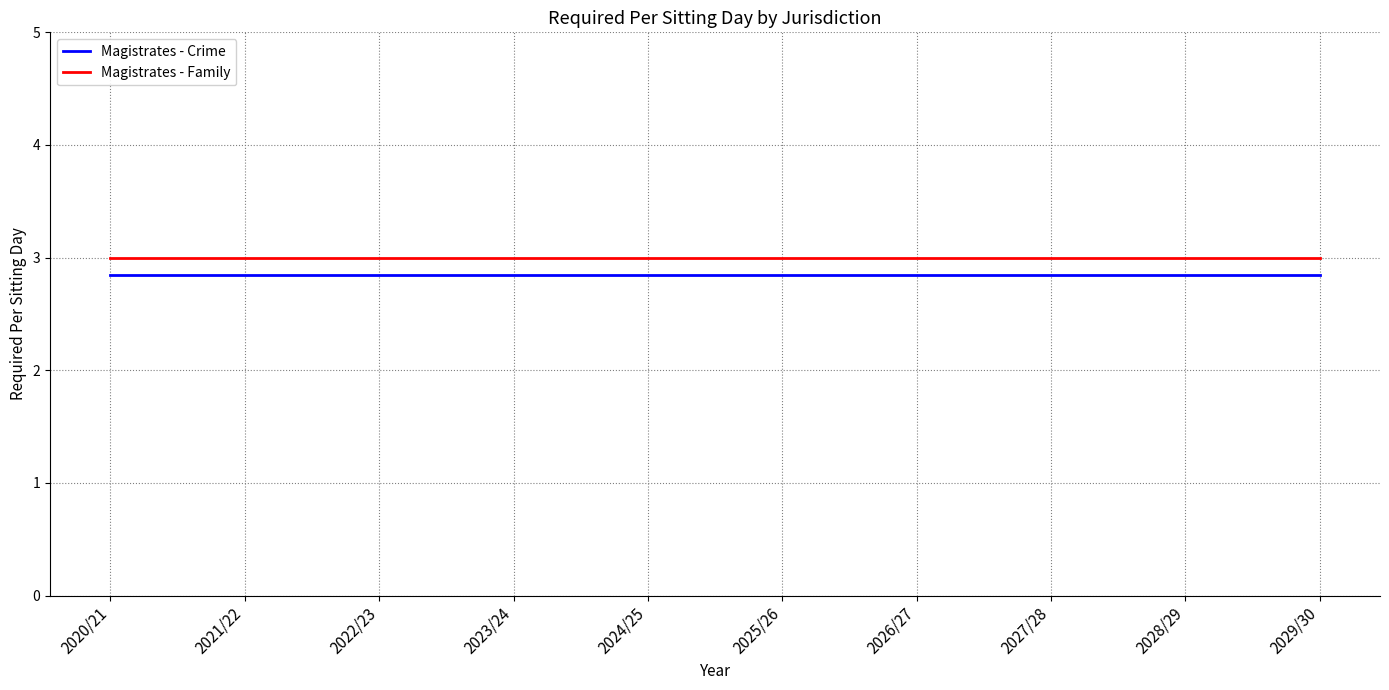

Does the chart display data point markers on the line(s)?

No